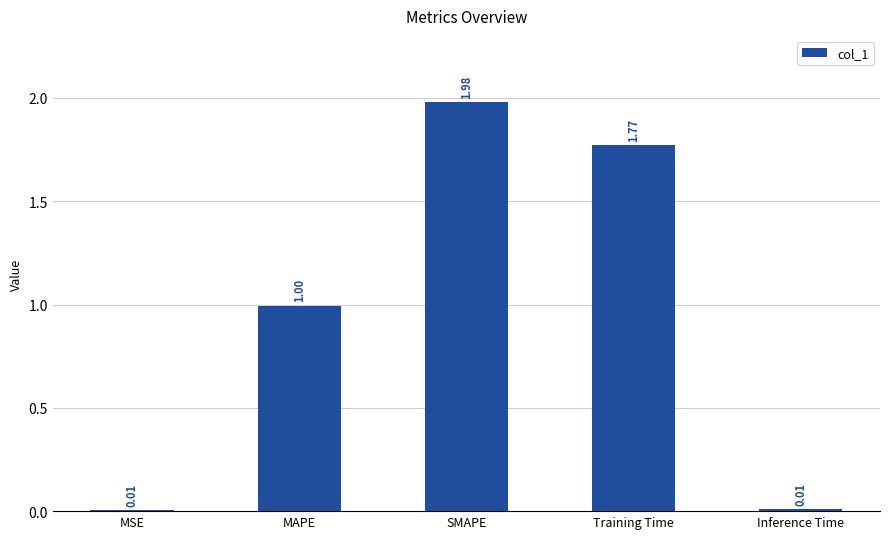

What is the approximate value at MAPE?

1.0